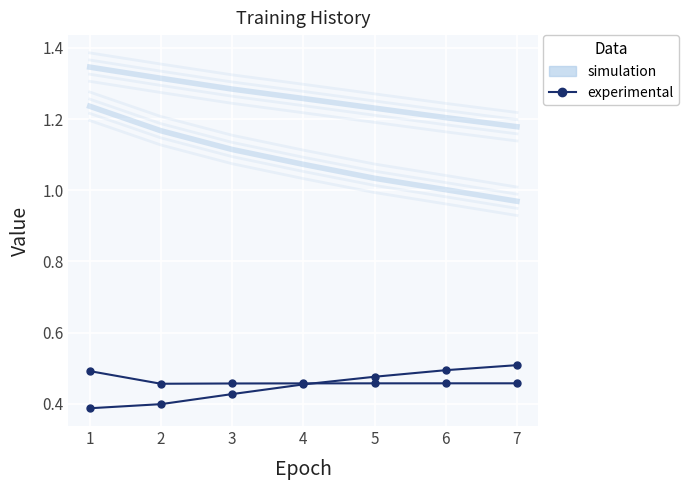

What is the difference between the second highest and second lowest values in the experimental series?

0.1